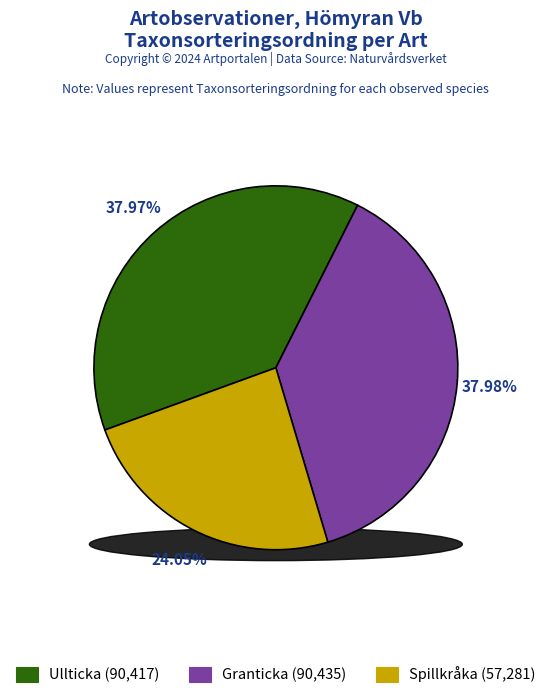

Is Granticka (116198678) the majority of the pie?

No